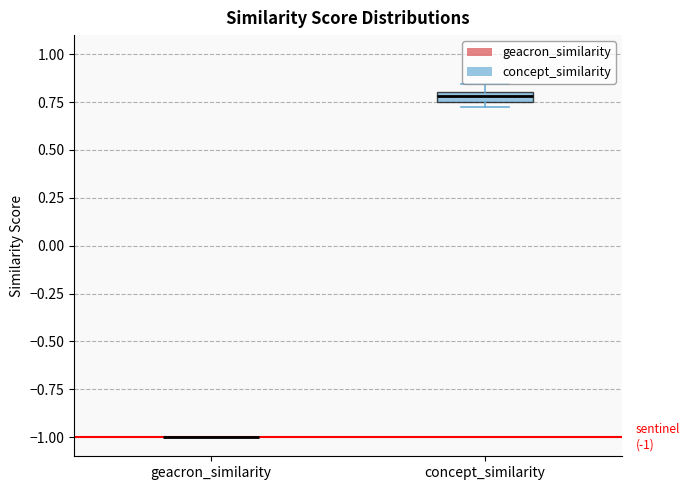

Comparing the boxes themselves (not the whiskers), which one is the tallest?

concept_similarity